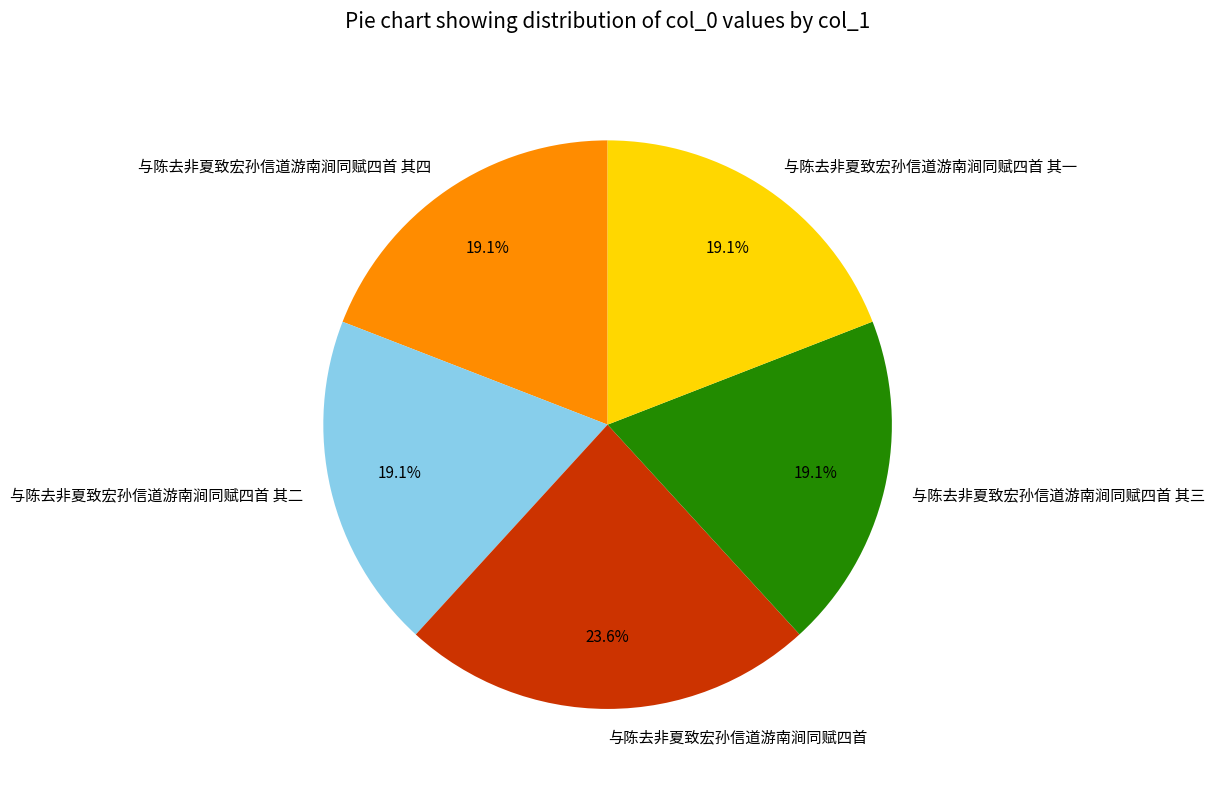

True or false: 与陈去非夏致宏孙信道游南涧同赋四首 accounts for 18% of the total.

False